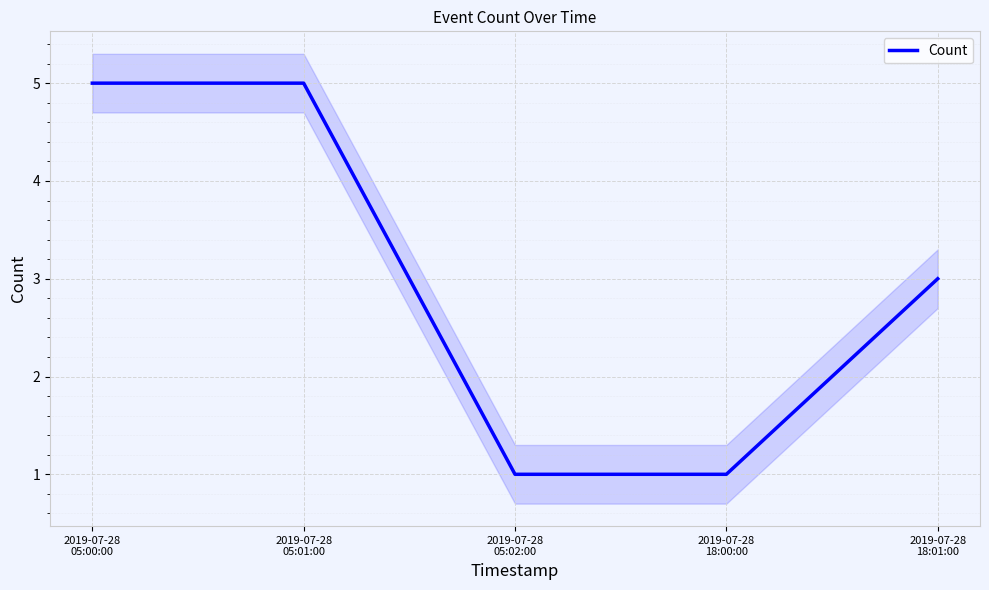

Reading left to right, extract all data points from this chart.

2019-07-28
05:00:00=5	2019-07-28
05:01:00=5	2019-07-28
05:02:00=1	2019-07-28
18:00:00=1	2019-07-28
18:01:00=3